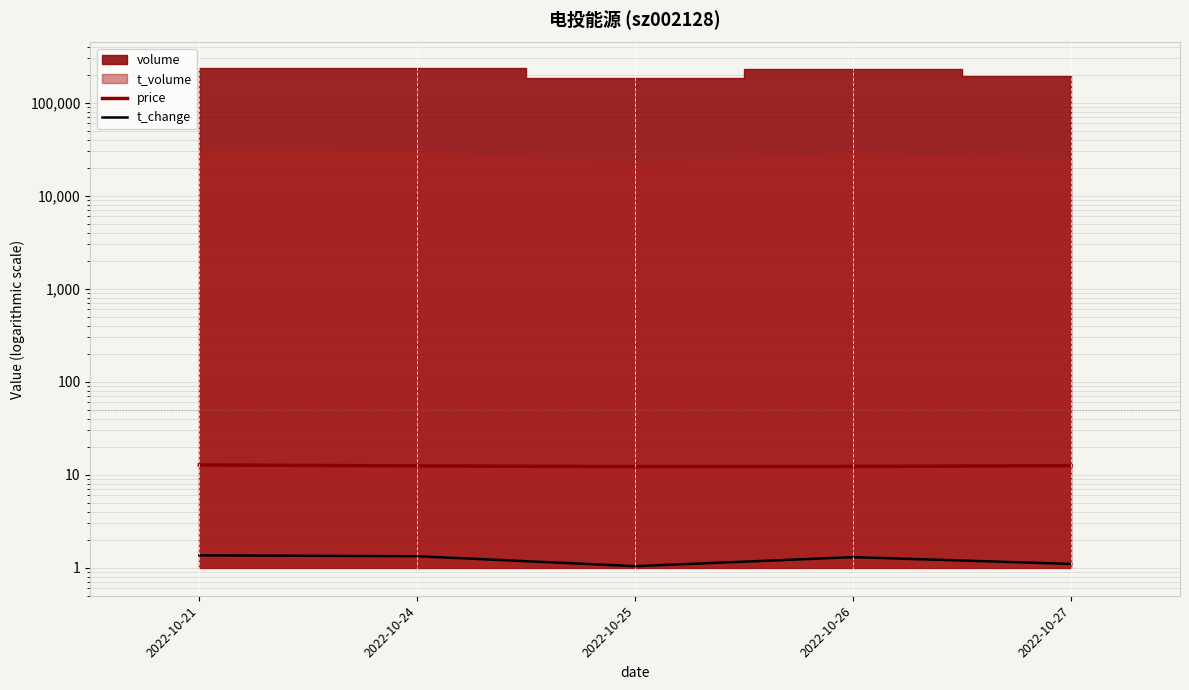

At which category is the sum across all series the highest?

2022-10-21